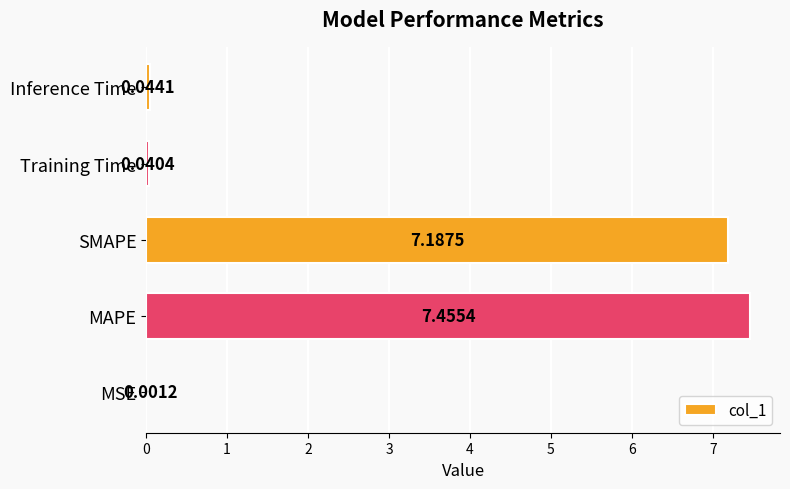

What is the change in value from MSE to SMAPE?

+7.2